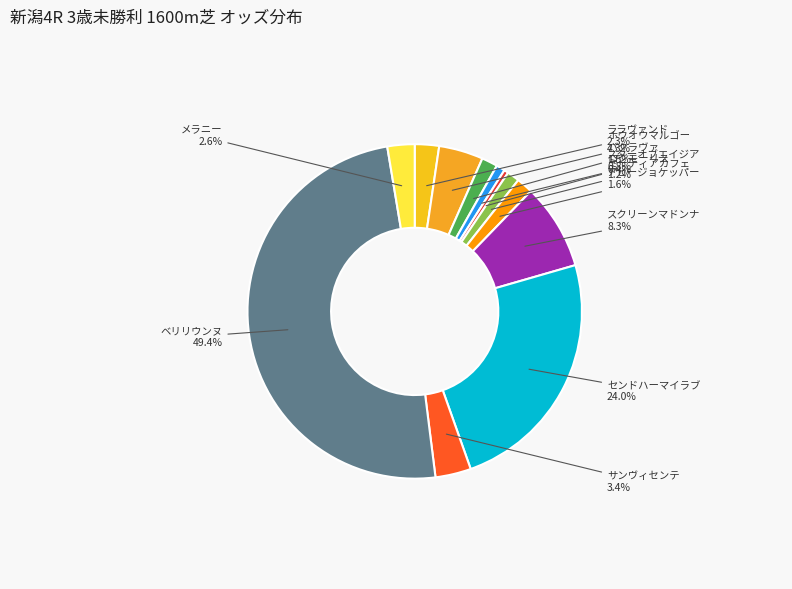

Count the number of slices in the pie.

12